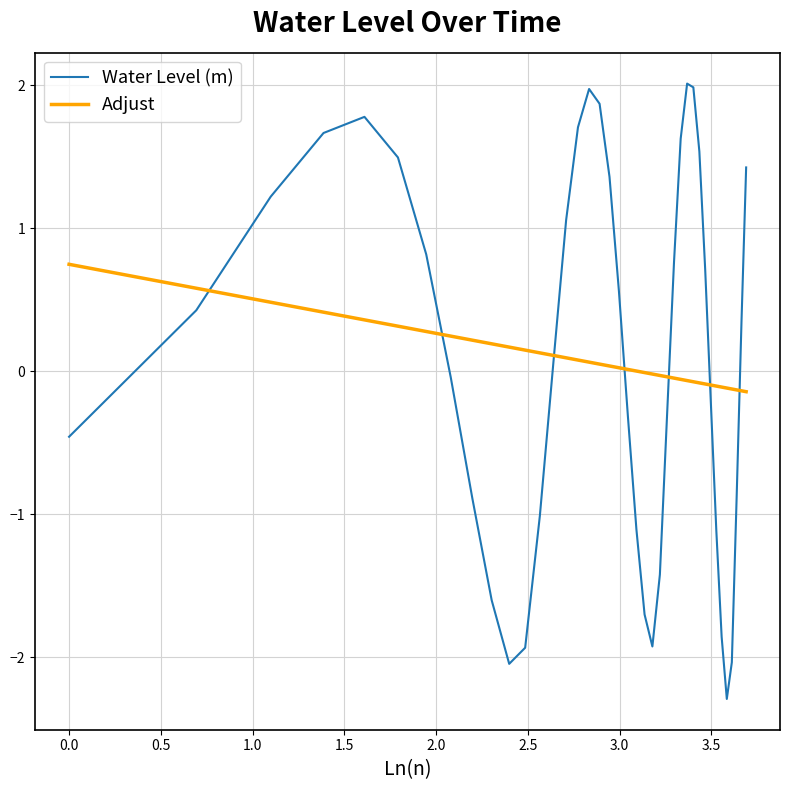

Rank the series by their maximum value, from highest to lowest.

Water Level (m), Adjust